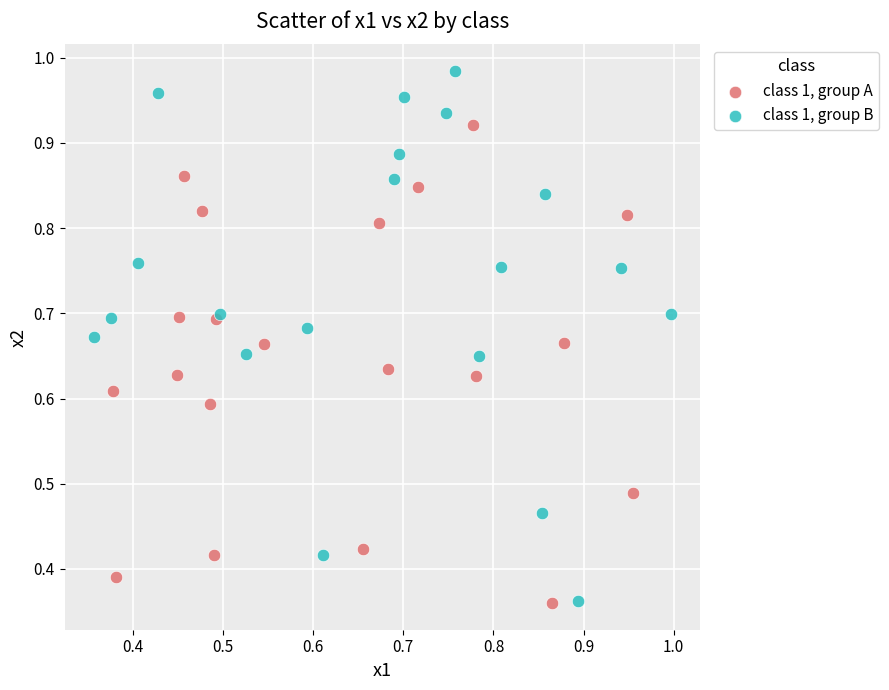

Which series has the largest Y range (max minus min)?

class 1, group B